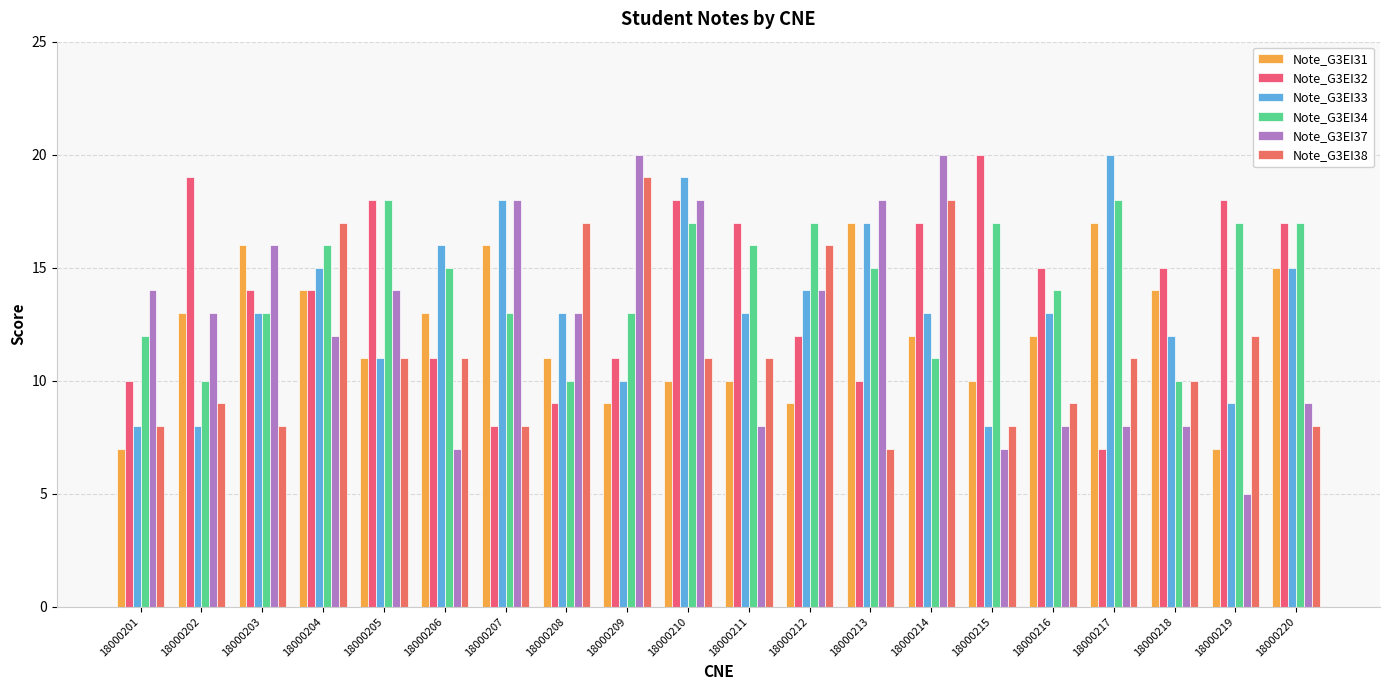

What is the sum of all Note_G3EI34 values?

289